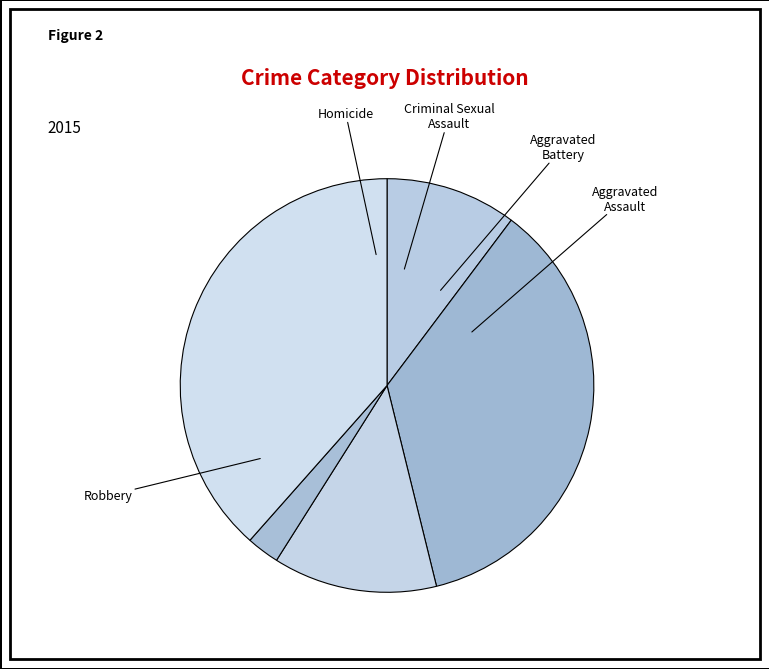

What is the smallest slice in the pie chart?

Homicide